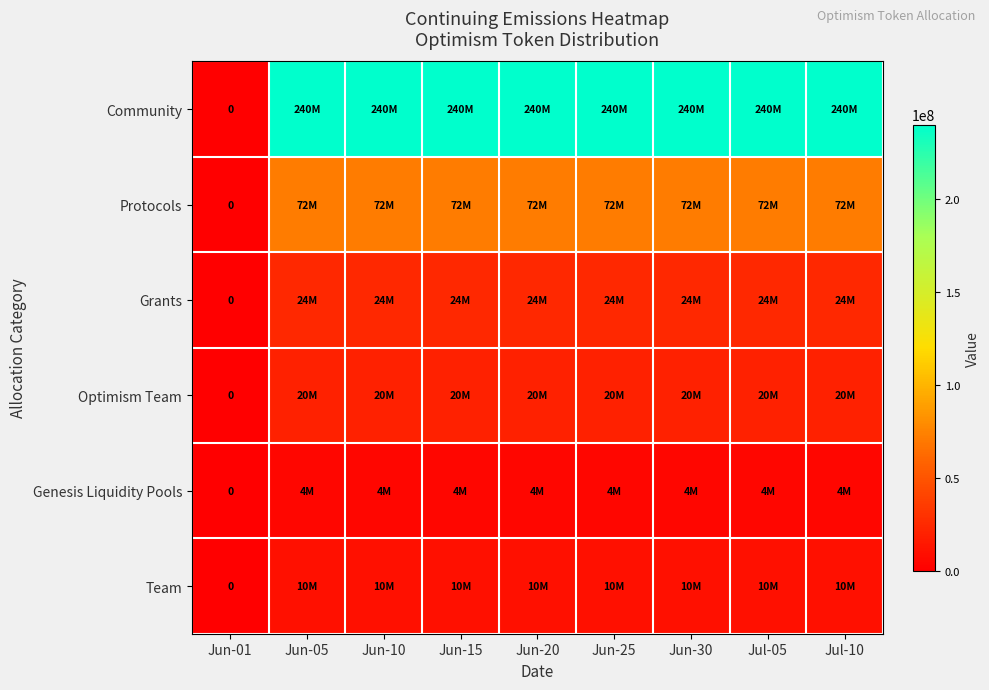

What is the average value of the Protocols series?

64000000